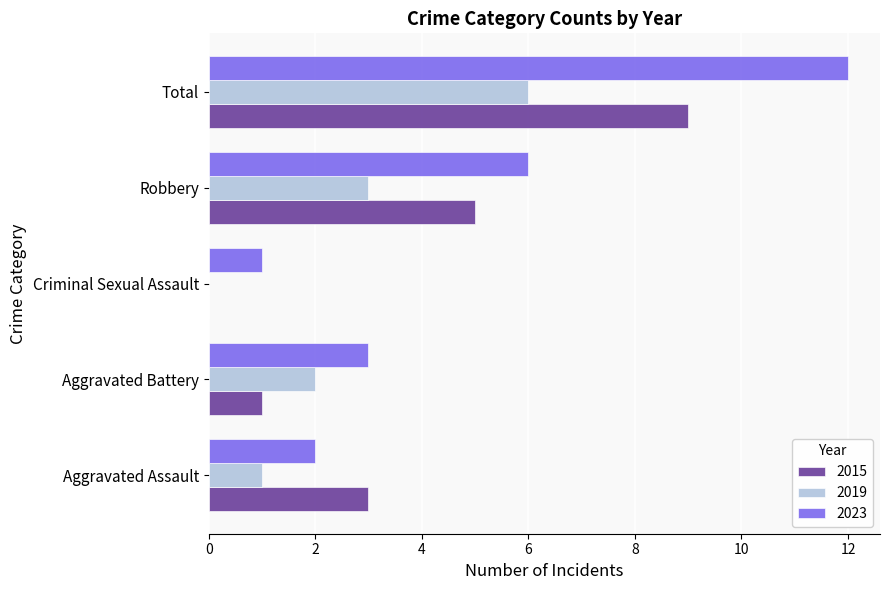

At which category is the sum across all series the highest?

Total